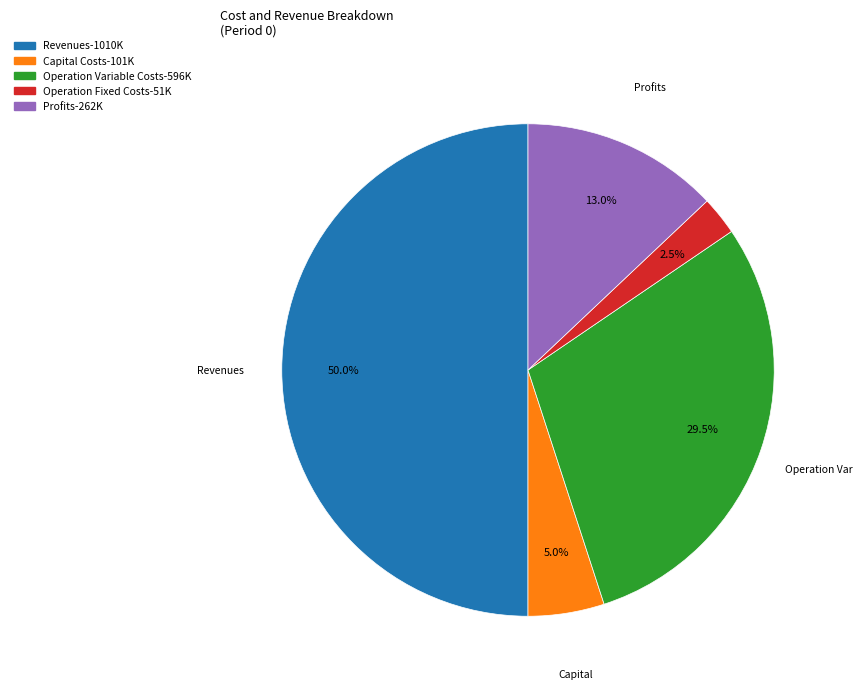

Which slice is the smallest?

Total Operation Fixed Costs